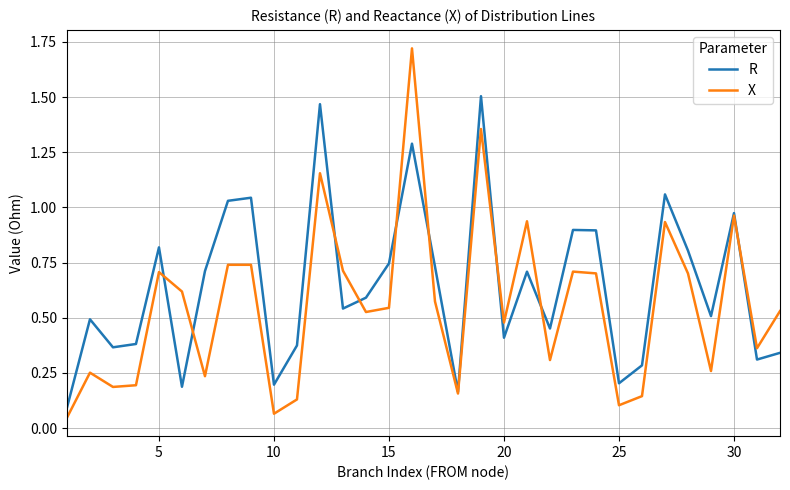

What is the sum of all X values?

17.8